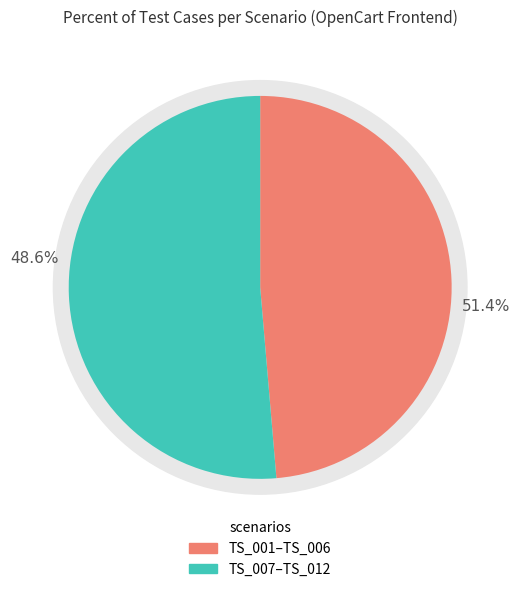

True or false: TS_009 accounts for 8% of the total.

True